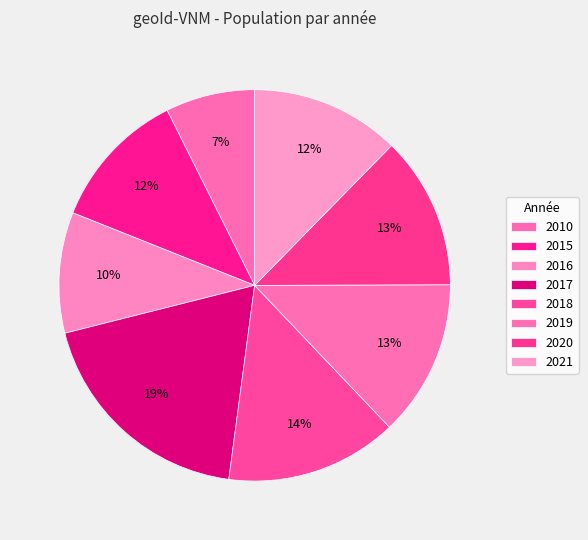

What is the change in value from 2010 to 2019?

+45.0